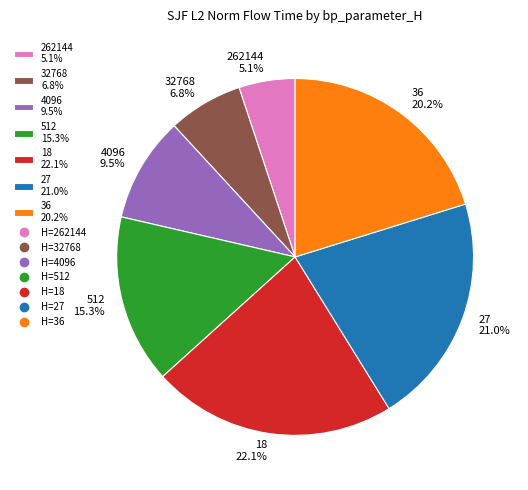

Is there a majority slice in this chart?

No